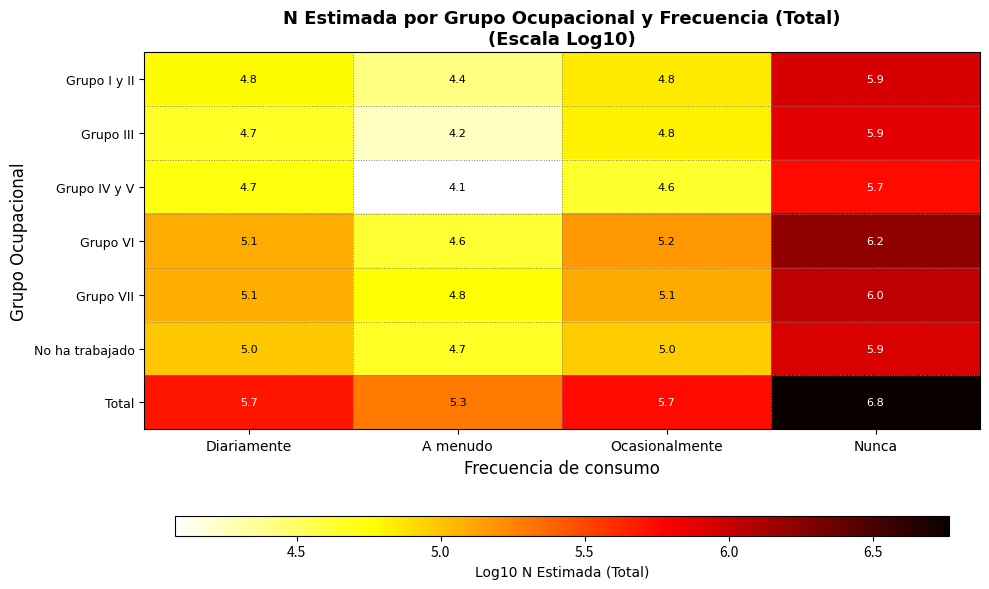

At A menudo, list the series in order from largest to smallest.

Total, Grupo VII, No ha trabajado, Grupo VI, Grupo I y II, Grupo III, Grupo IV y V